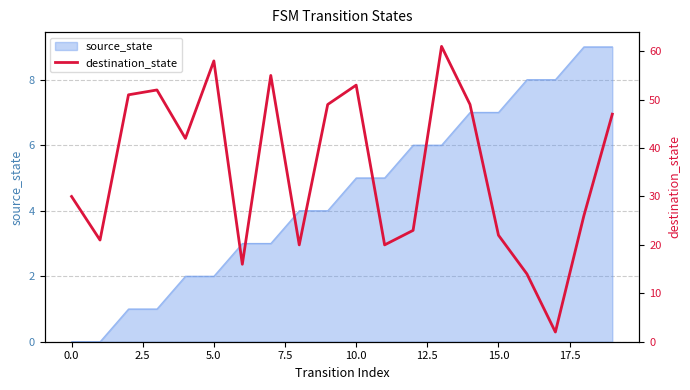

The source_state series shows 3 at 15.0. True or false?

False